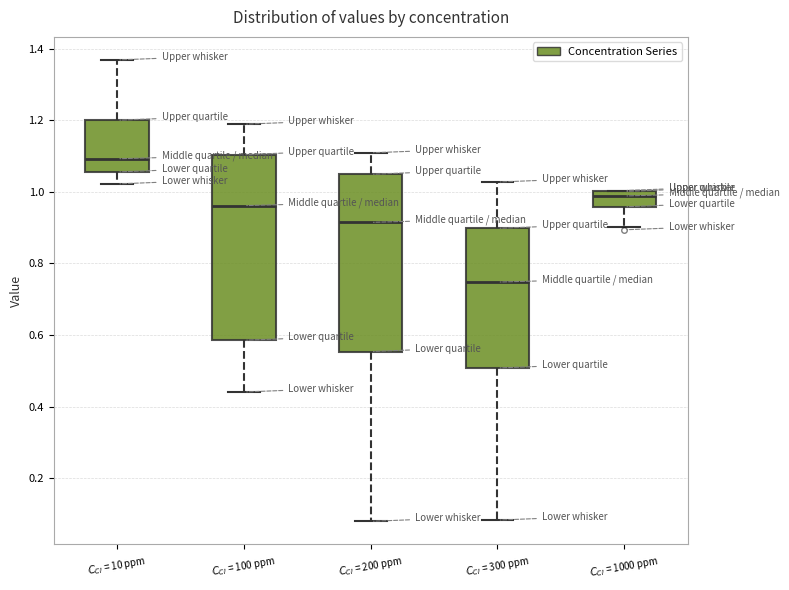

Which box has the lowest median line?

$C_{CI}$ = 300 ppm